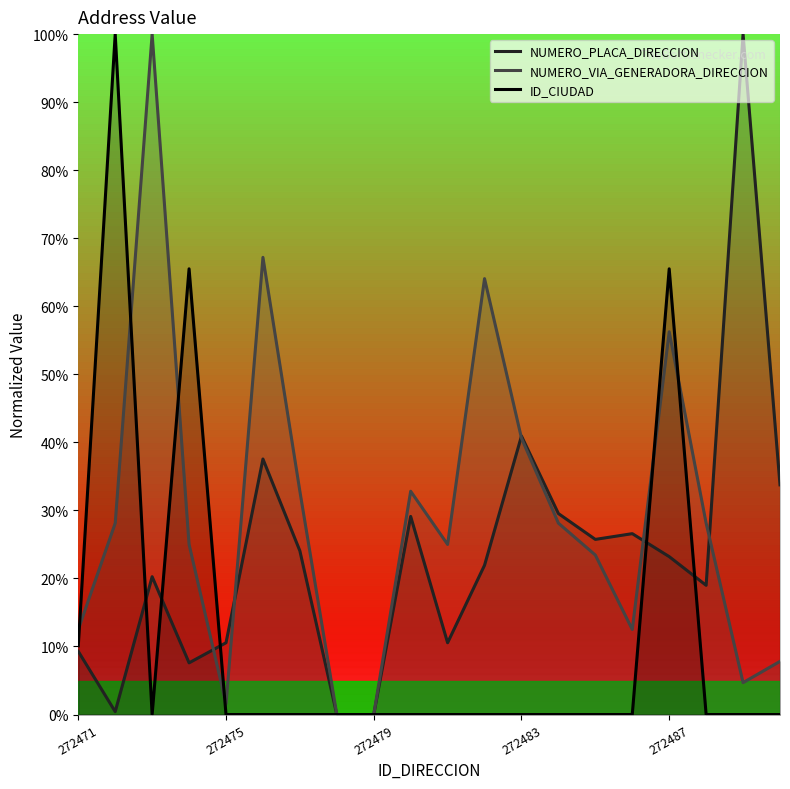

Which has a higher value, 18 or 9?

18